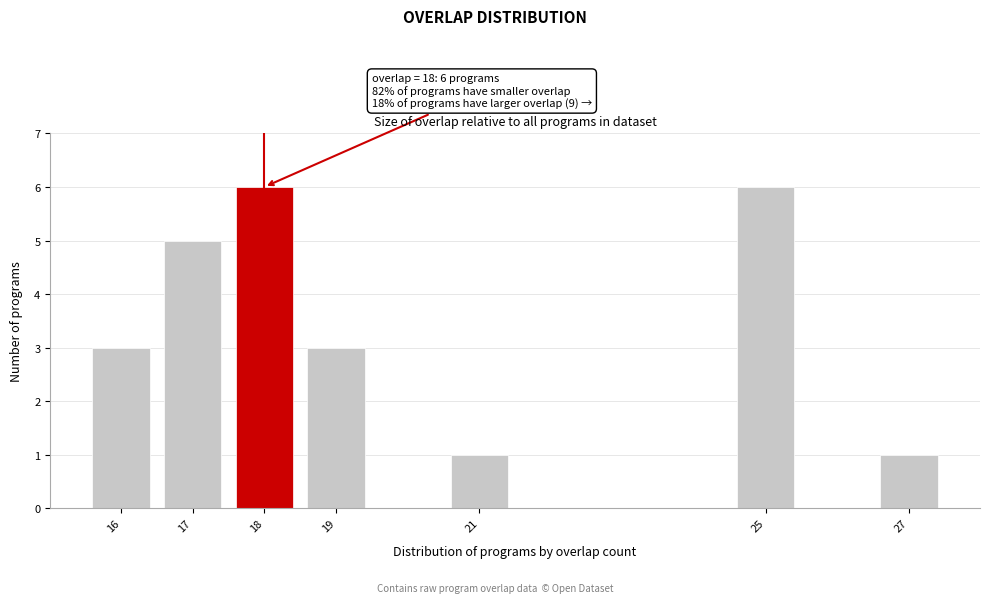

Reading right to left, extract all data points from this chart.

1	6	1	3	6	5	3